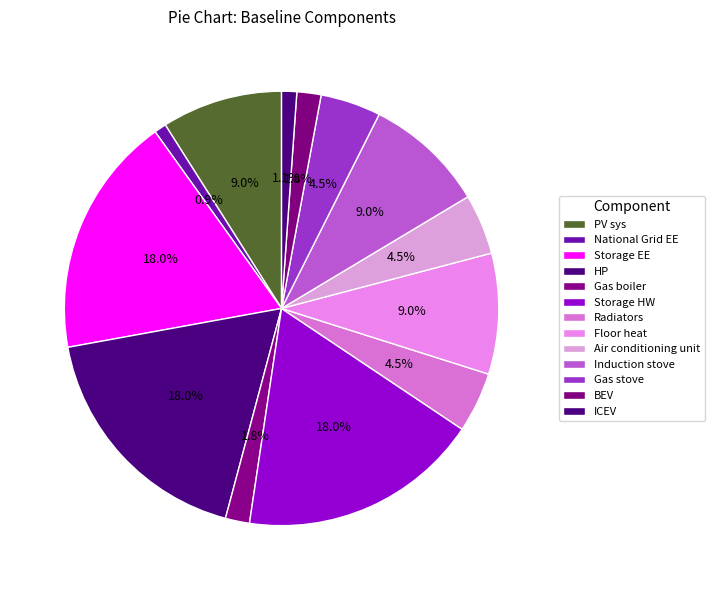

How many segments does this pie chart have?

13